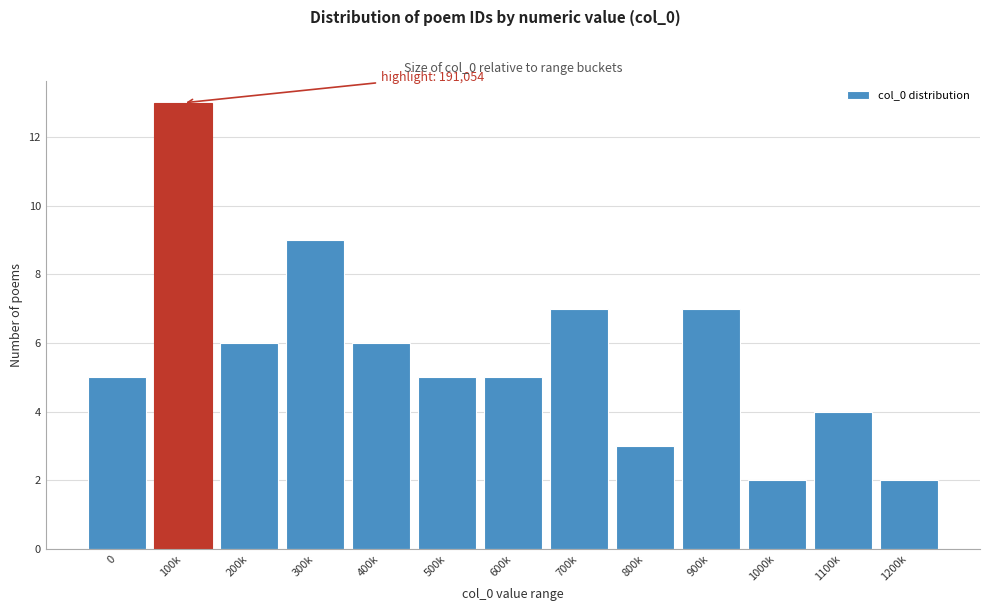

Reading left to right, what are all the values shown in this chart?

0=5	100k=13	200k=6	300k=9	400k=6	500k=5	600k=5	700k=7	800k=3	900k=7	1000k=2	1100k=4	1200k=2